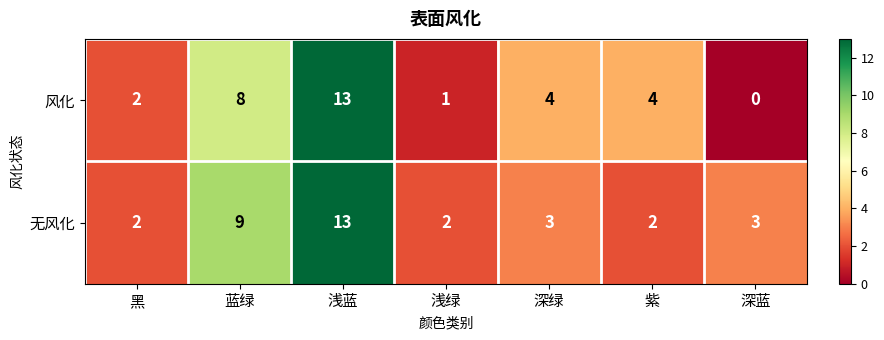

The 无风化 series shows 3 at 浅绿. True or false?

False